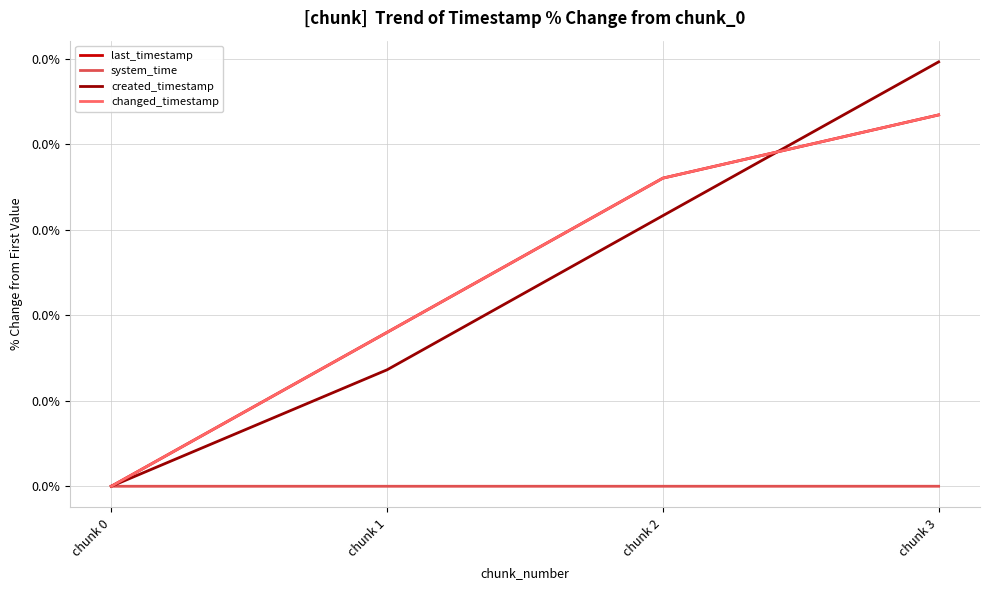

True or false: changed_timestamp and last_timestamp cross at least once.

False